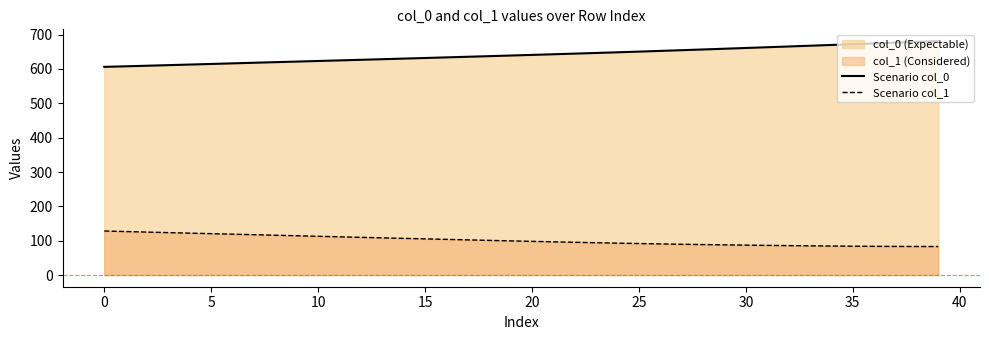

At which label does Scenario col_1 reach its minimum?

39